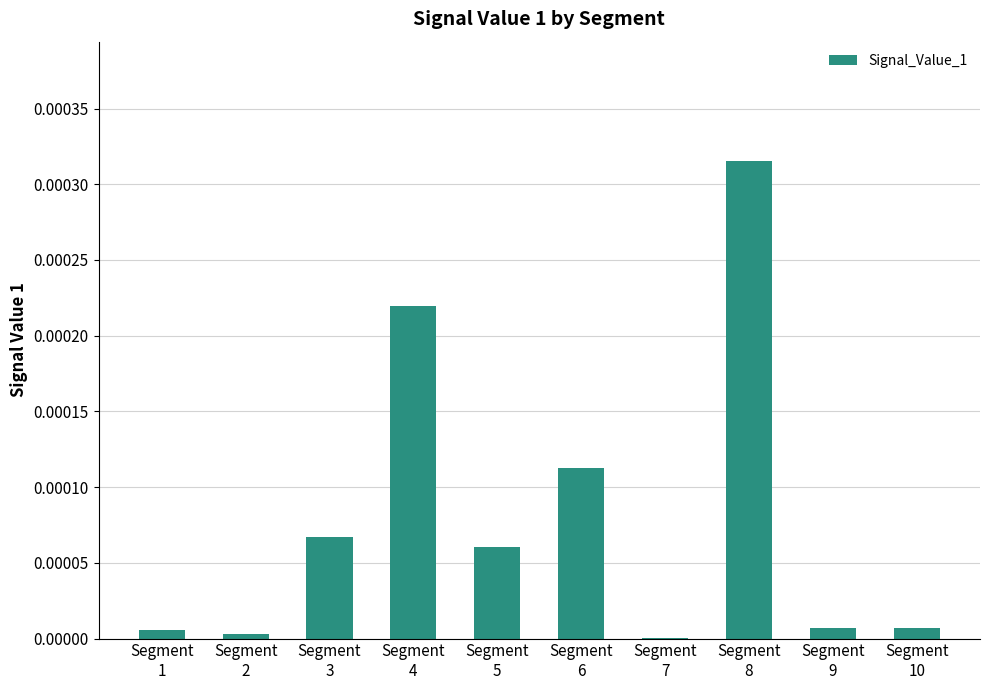

List the labels in order of value, smallest first.

Segment
7, Segment
2, Segment
1, Segment
9, Segment
10, Segment
5, Segment
3, Segment
6, Segment
4, Segment
8